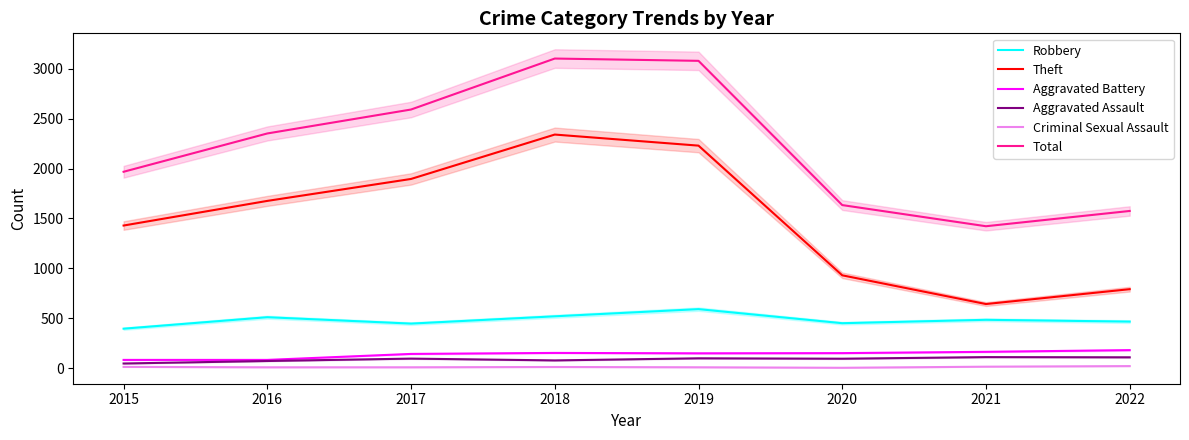

Which series has the largest total across all categories?

Total